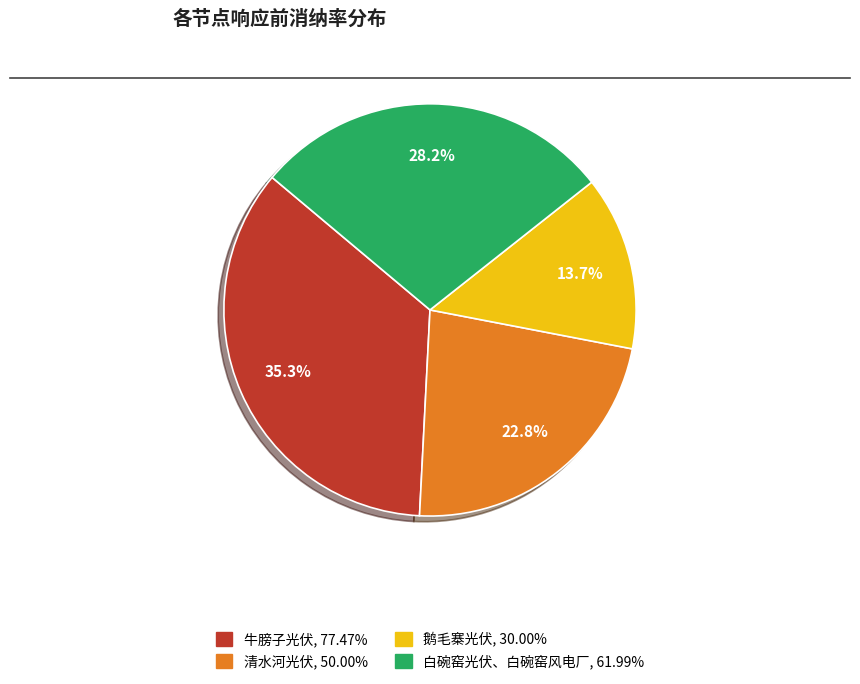

The 白碗窑光伏、白碗窑风电厂 slice represents 17% of the pie. True or false?

False